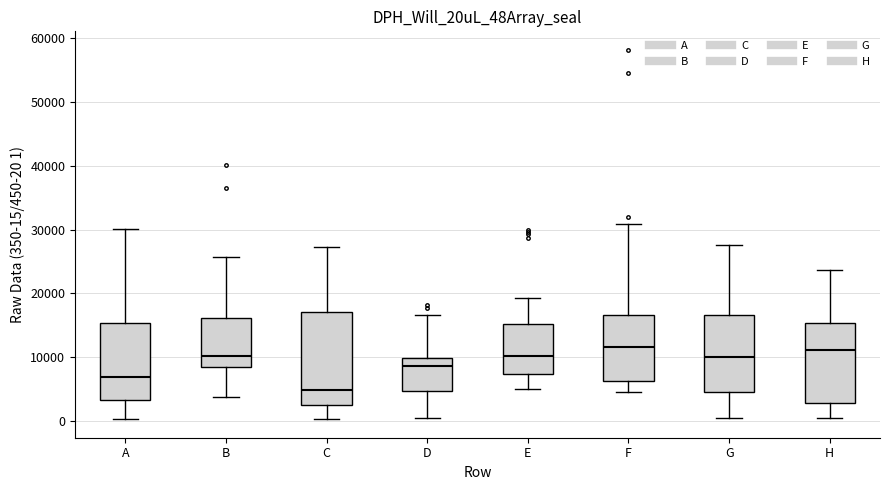

Reading left to right, transcribe this box plot: for each box, give where its median line is, the range the box spans, and where its two whiskers end, as read against the y-axis. The values are not printed on the chart, so give them approximately, as read against the axis.

A: median 7000, box 3000 to 15000, whiskers 0 to 30000
B: median 10000, box 9000 to 16000, whiskers 4000 to 26000
C: median 5000, box 3000 to 17000, whiskers 0 to 27000
D: median 9000, box 5000 to 10000, whiskers 0 to 17000
E: median 10000, box 7000 to 15000, whiskers 5000 to 19000
F: median 12000, box 6000 to 17000, whiskers 5000 to 31000
G: median 10000, box 5000 to 17000, whiskers 1000 to 28000
H: median 11000, box 3000 to 15000, whiskers 0 to 24000